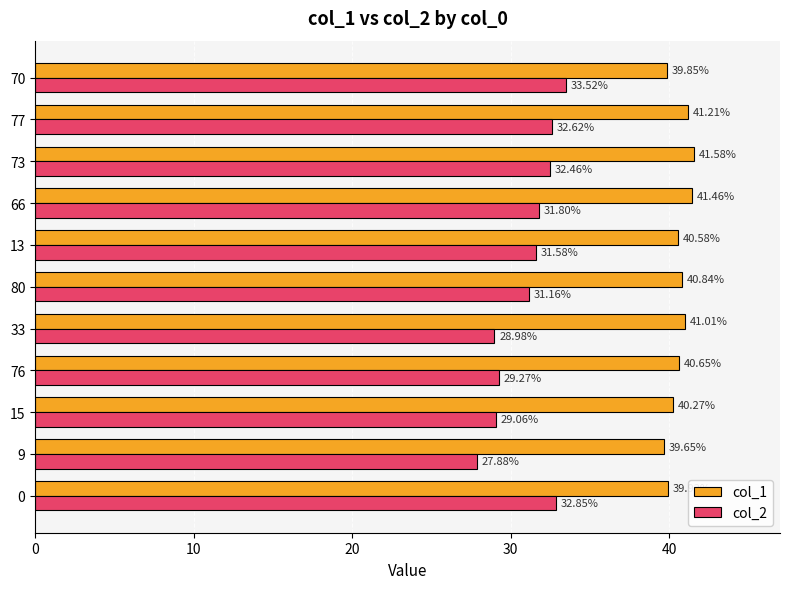

At how many categories does at least one series exceed 39?

11